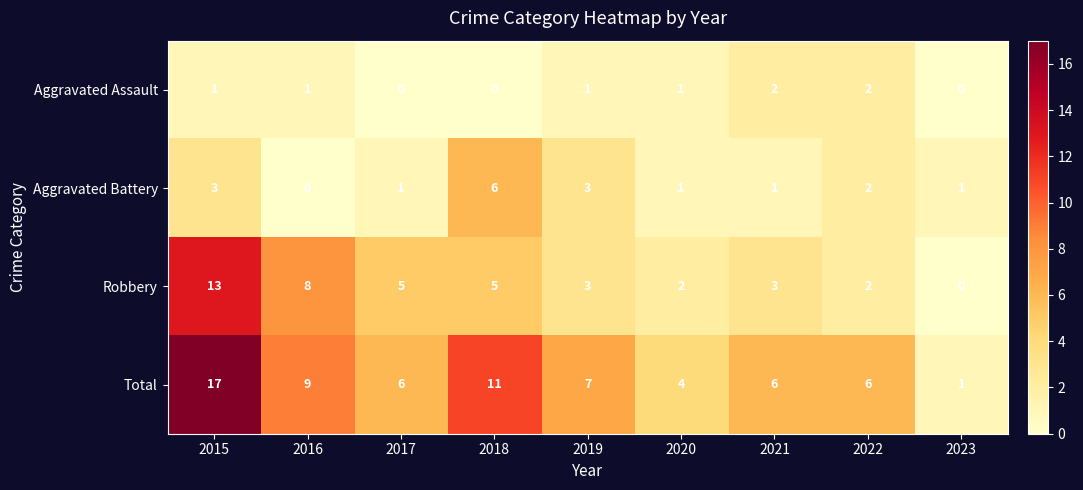

What is the average value of the Robbery series?

5